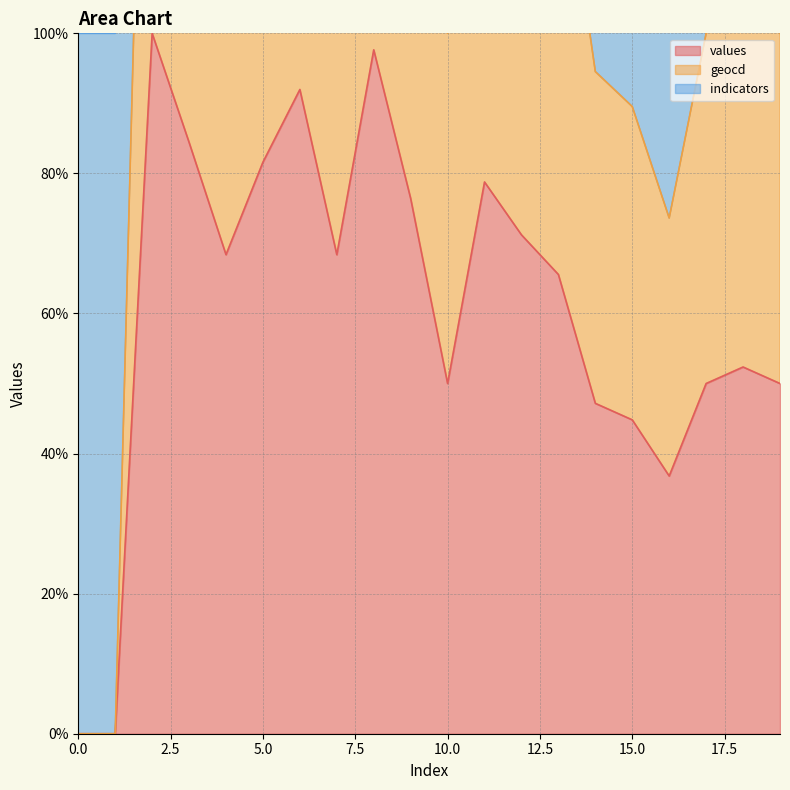

What is the sum of all geocd values?

2431.4